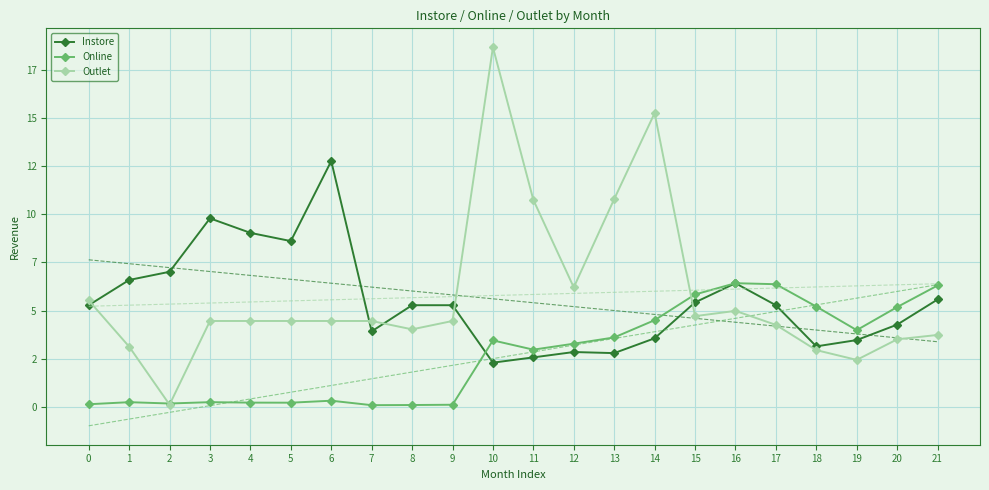

At which label is Online closest to 3258523?

12